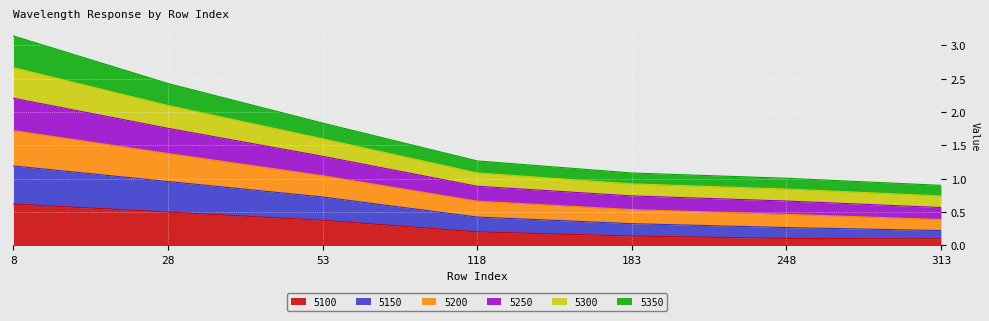

Which category has the highest value in the 5100 series?

8